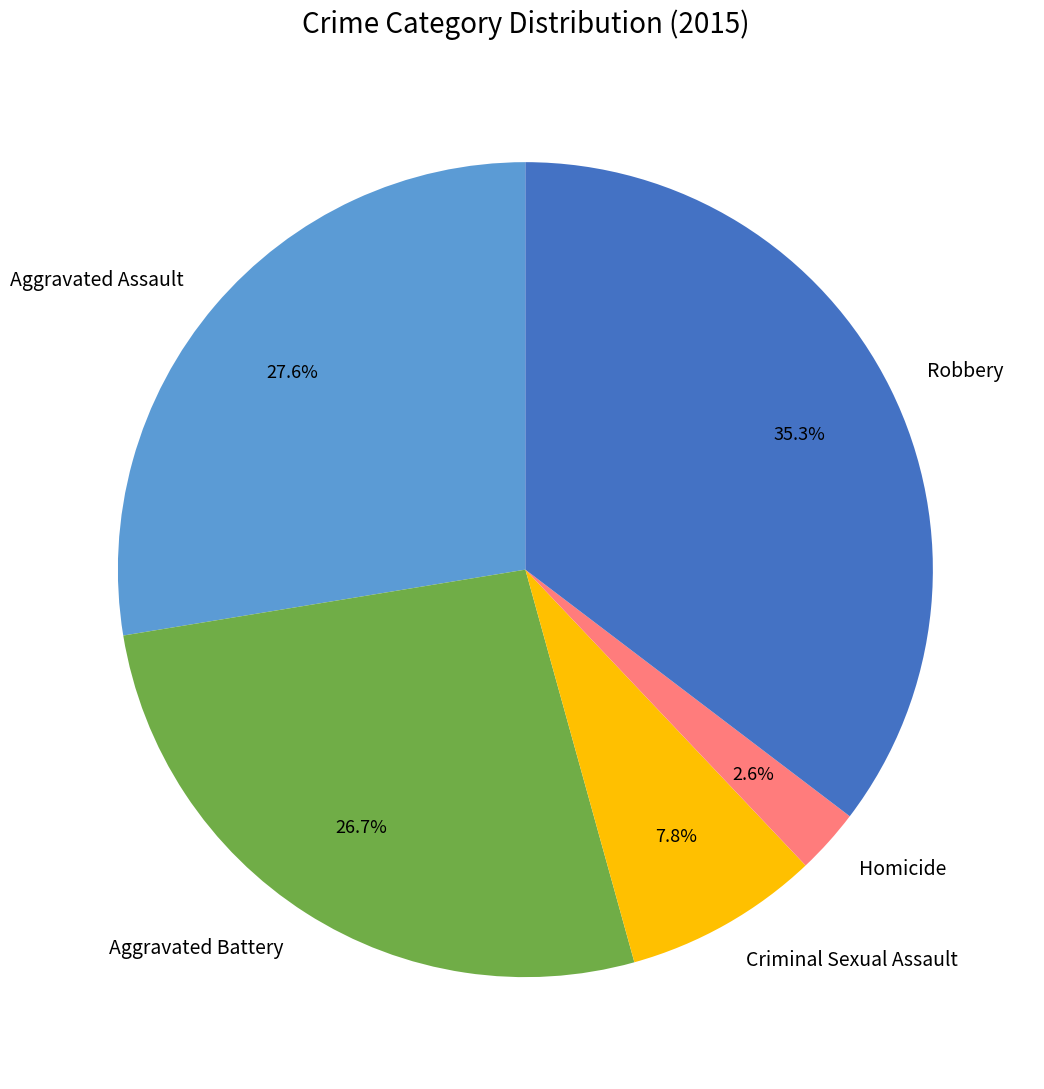

To the nearest percent, what is the difference between the Aggravated Battery and Criminal Sexual Assault slice percentages?

19%